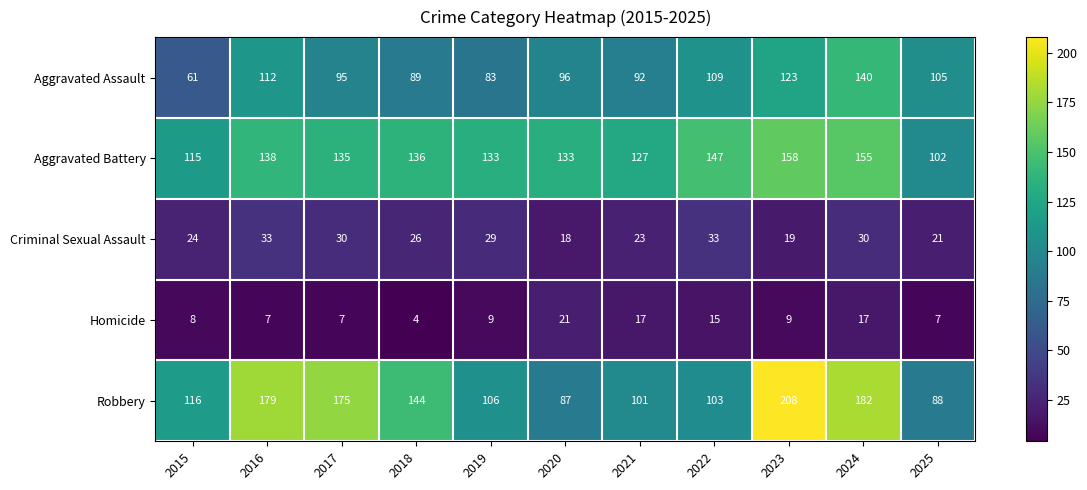

True or false: Aggravated Assault has a value of 95 at 2017.

True